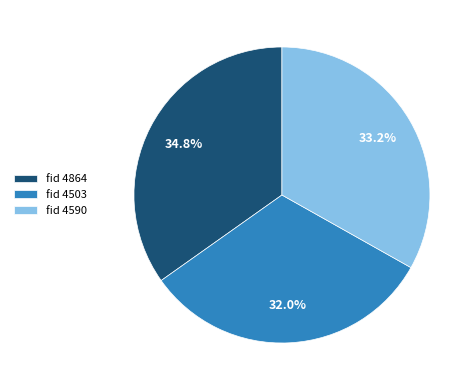

Is there a majority slice in this chart?

No